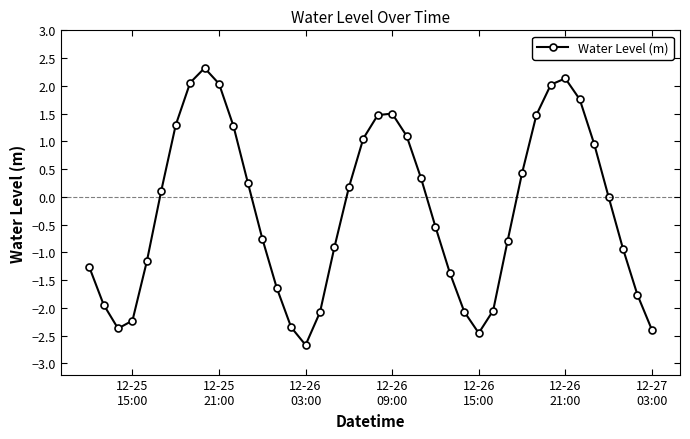

Is this an area chart (filled region under the line)?

No